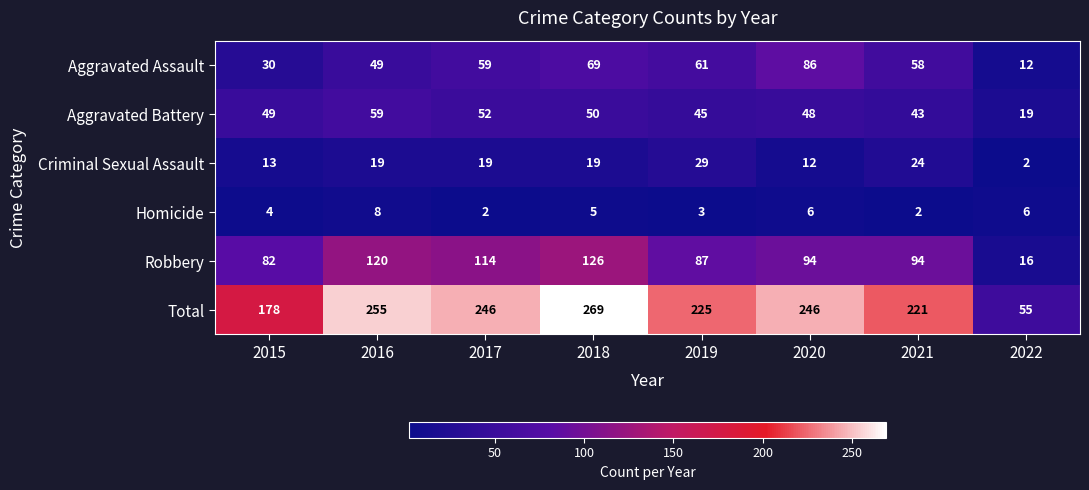

What is the sum of the Aggravated Battery values at 2015 and 2022?

68